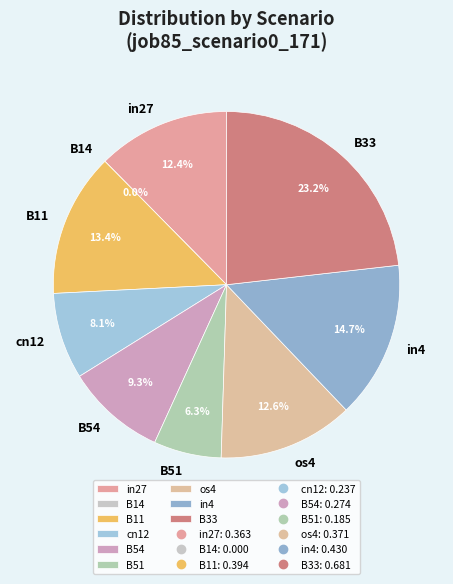

Do B14 and B33 together represent more than half of the pie?

No